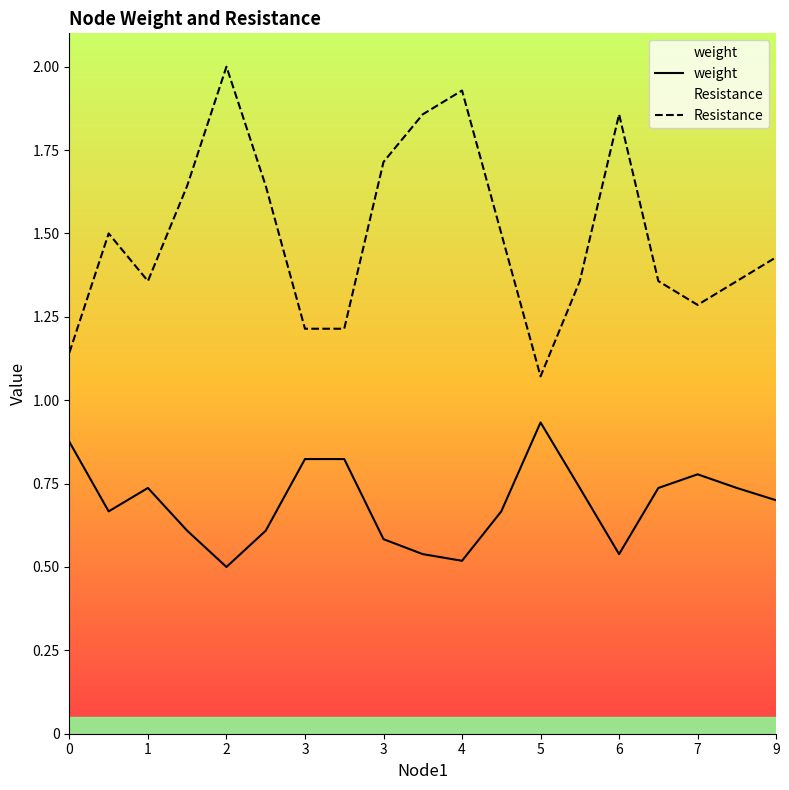

What is the minimum value shown in the chart?

0.5